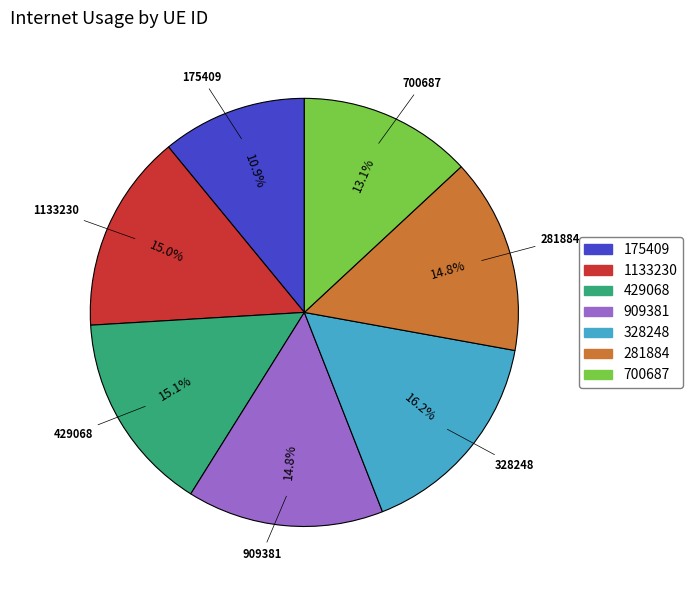

Count the number of slices in the pie.

7